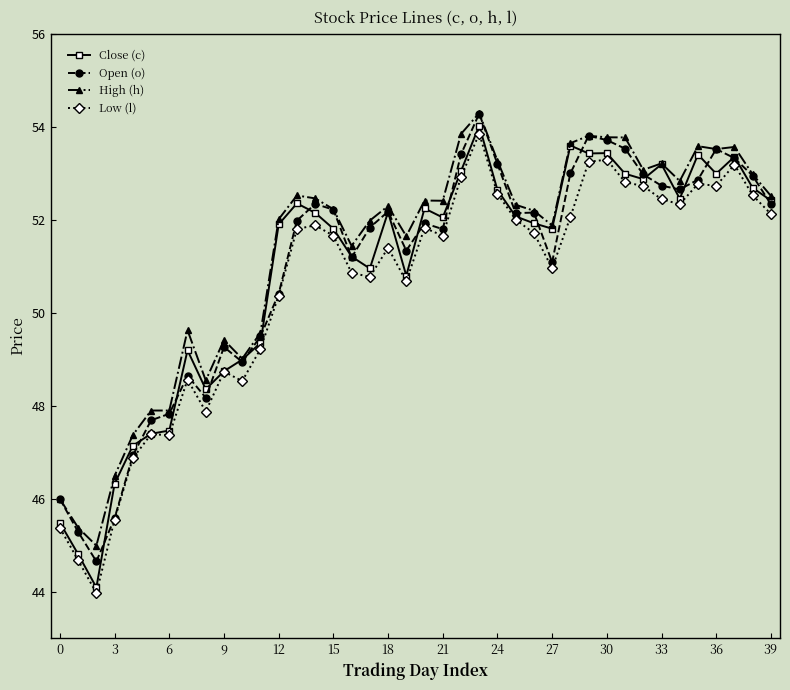

What is the greatest value displayed?

54.3